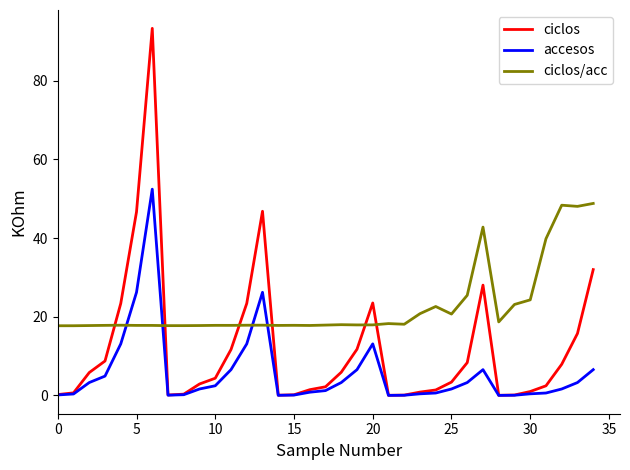

Which series has the largest total across all categories?

ciclos/acc